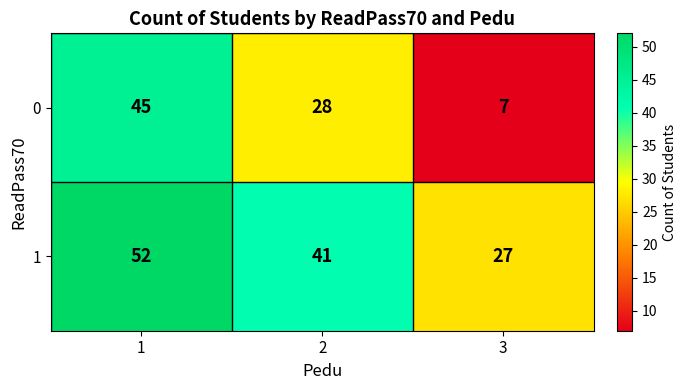

The value of 1 at 3 is 46. True or false?

False